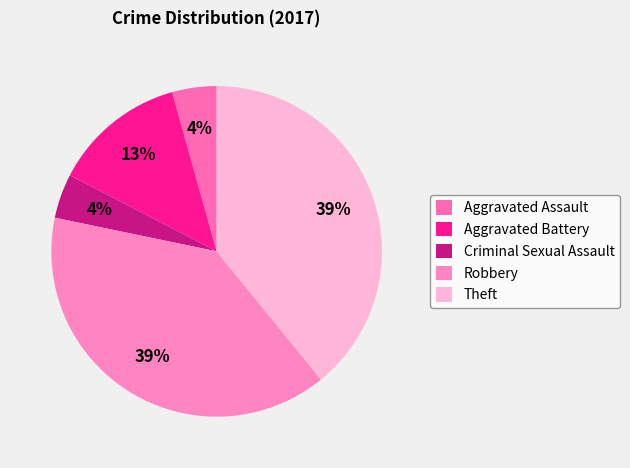

Combined, what portion of the pie is Theft and Criminal Sexual Assault?

43.5%